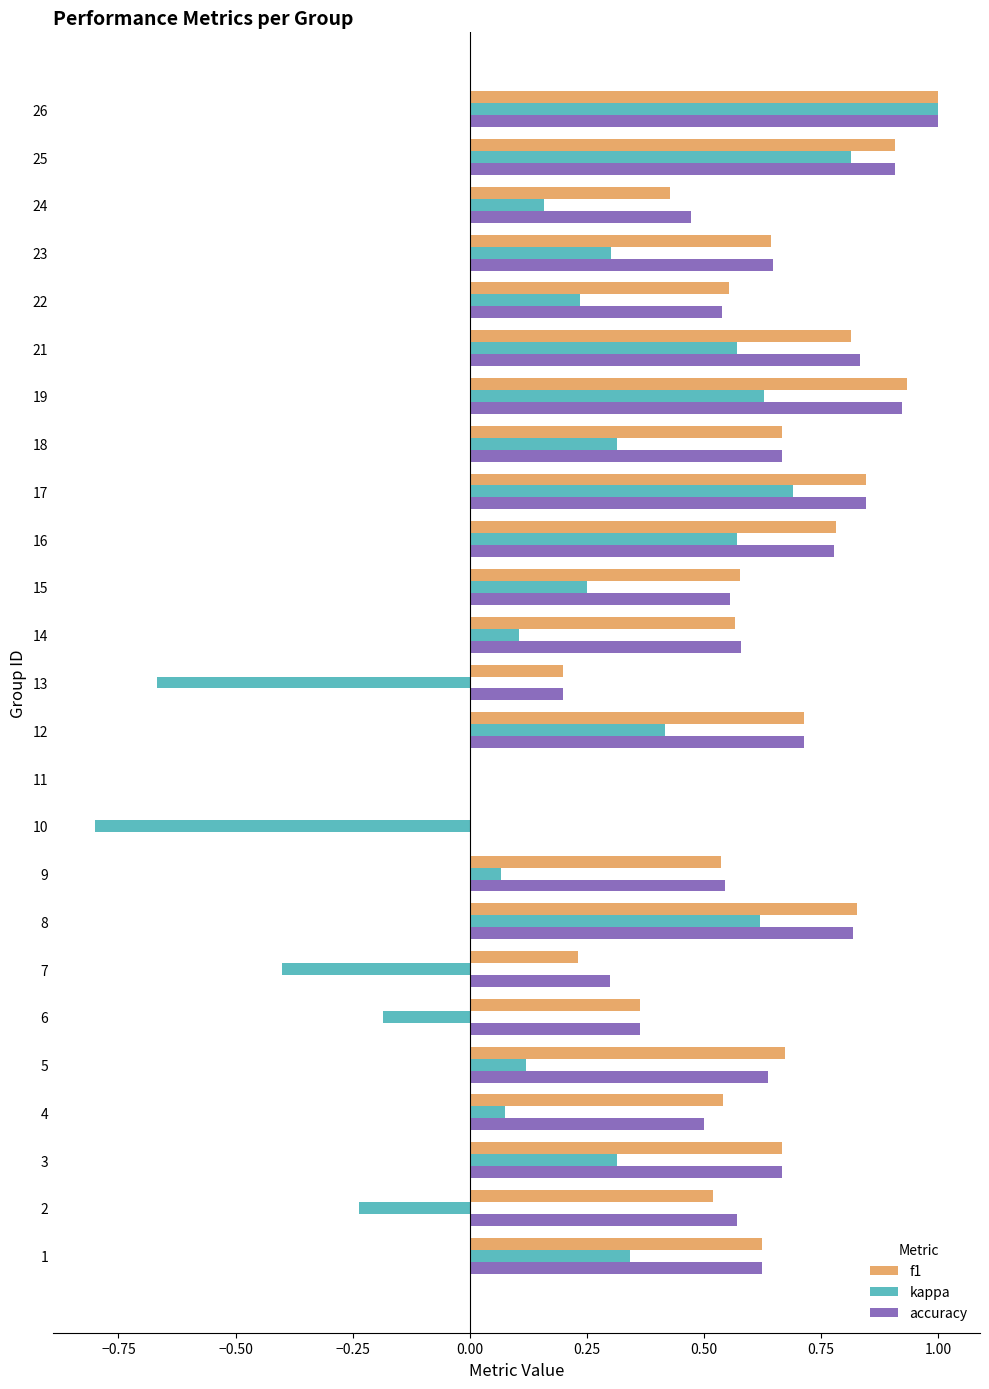

Which category has the highest value across all series?

26